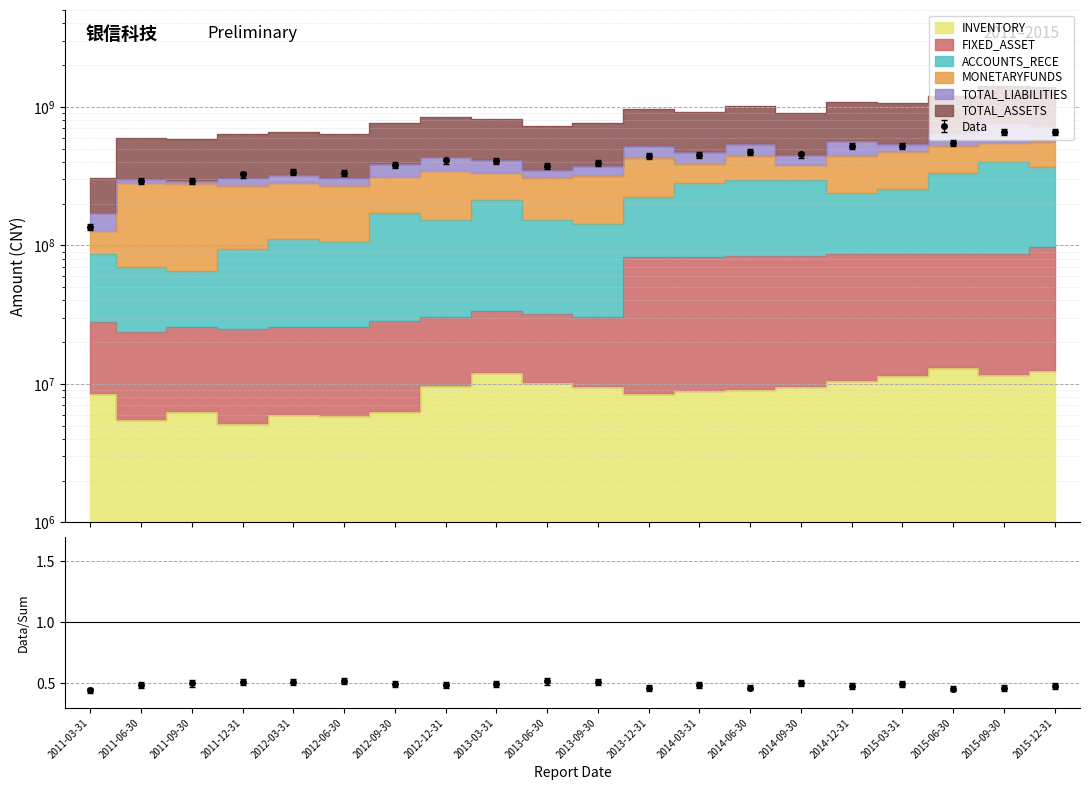

Where is ACCOUNTS_RECE nearest to the value 230893352?

2013-12-31